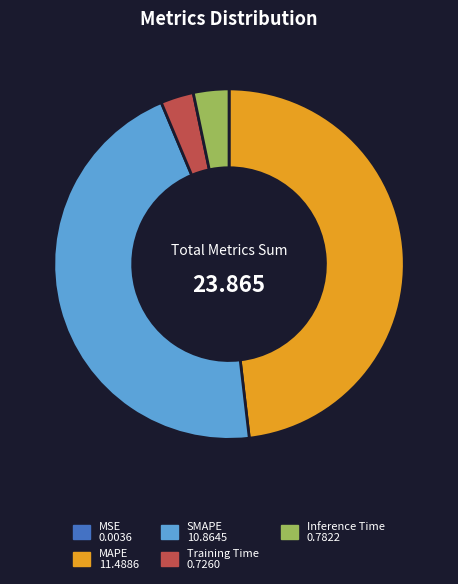

Which slice is the largest?

MAPE